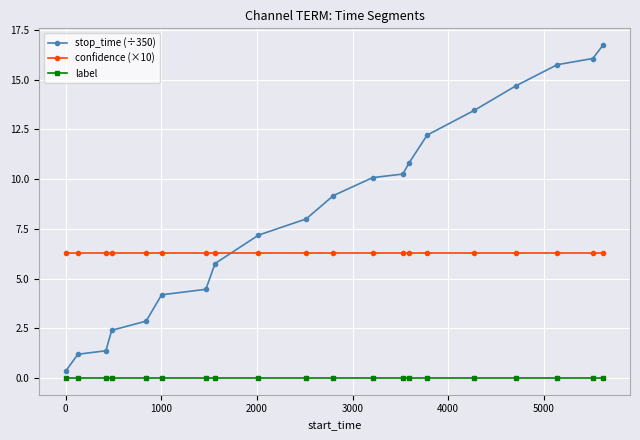

What is the lowest value of the stop_time (÷350) series?

0.4